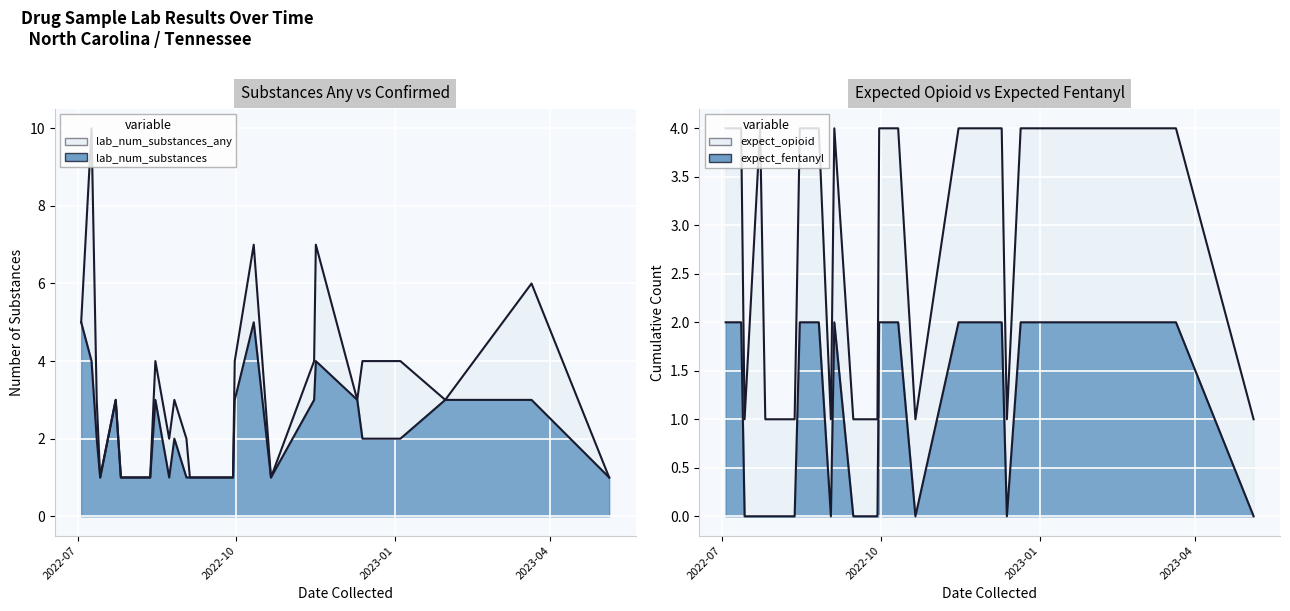

What is the greatest value displayed?

10